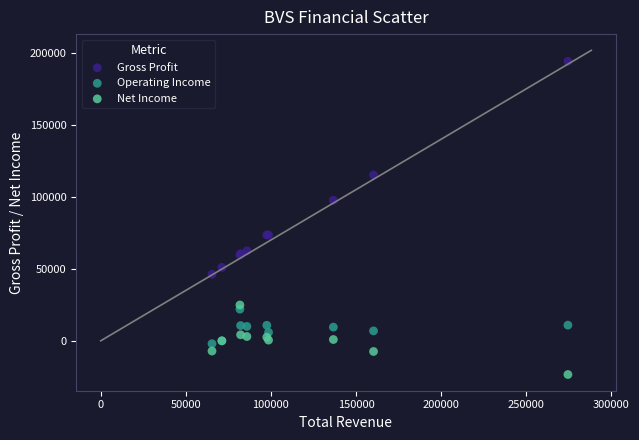

Which series has the largest Y range (max minus min)?

Gross Profit